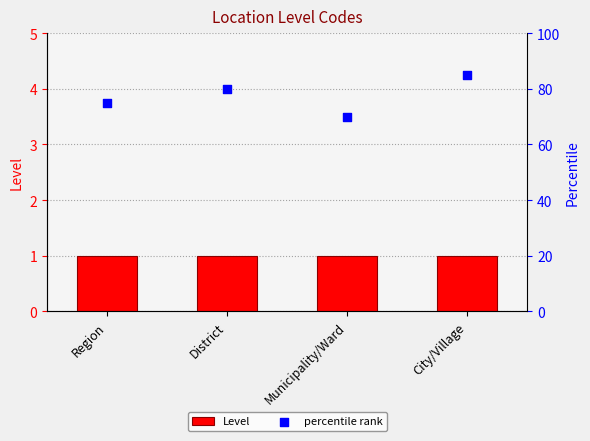

At which category is the sum across all series the highest?

City/Village